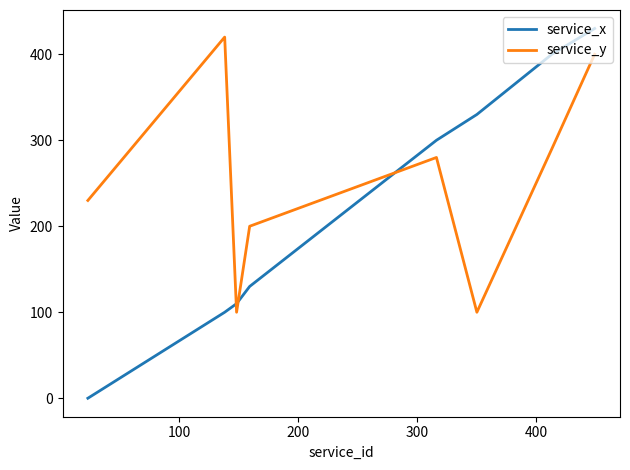

Reading left to right, extract all data points from this chart.

service_x: 0	100	110	130	300	330	400	430
service_y: 230	420	100	200	280	100	290	400